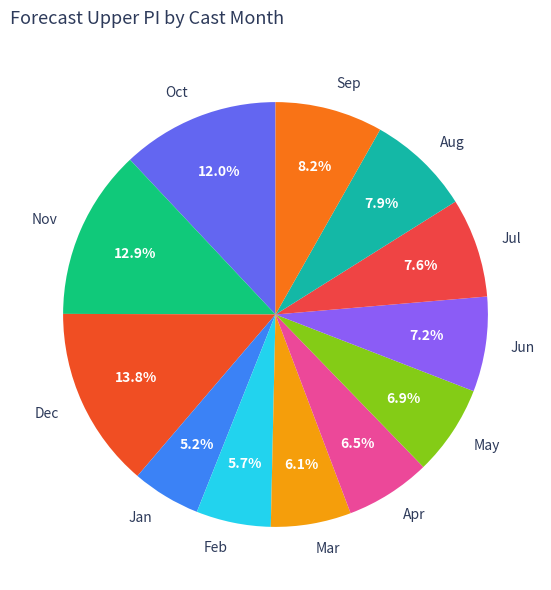

Which slice is the largest?

Dec